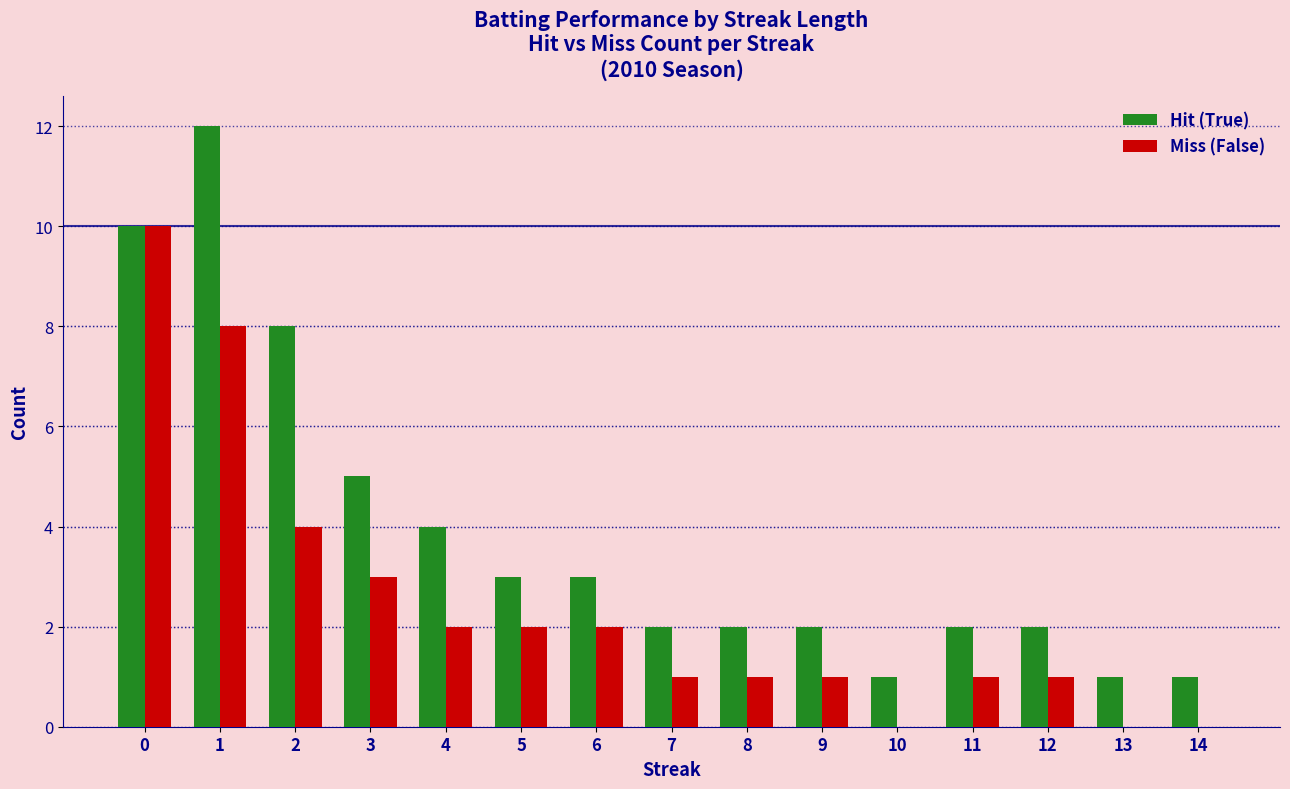

Reading left to right, list all the values displayed in this chart.

Hit (True): 0=10	1=12	2=8	3=5	4=4	5=3	6=3	7=2	8=2	9=2	10=1	11=2	12=2	13=1	14=1
Miss (False): 0=10	1=8	2=4	3=3	4=2	5=2	6=2	7=1	8=1	9=1	10=0	11=1	12=1	13=0	14=0